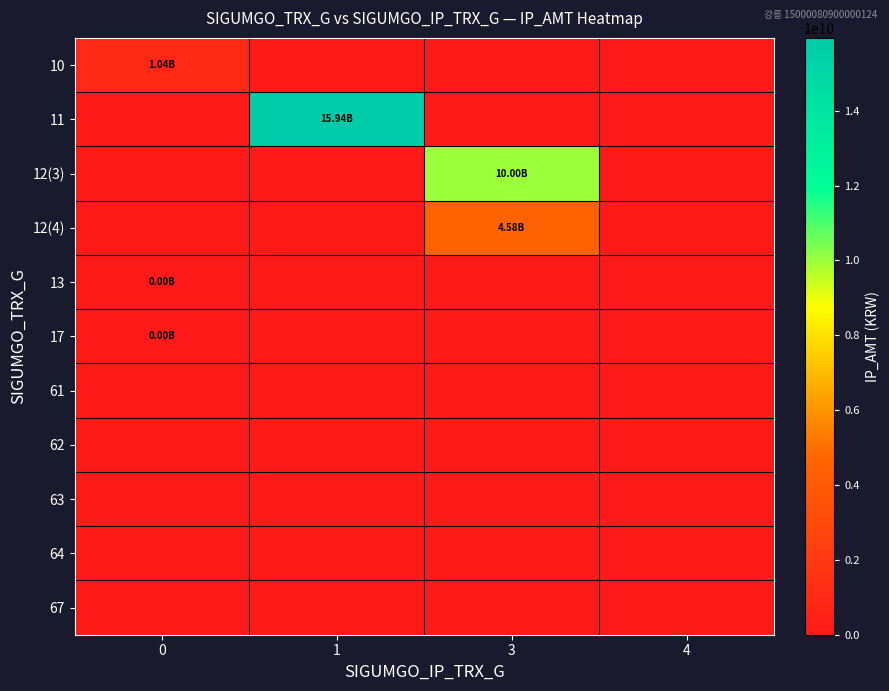

What is the total value across all series at 1?

15944260766